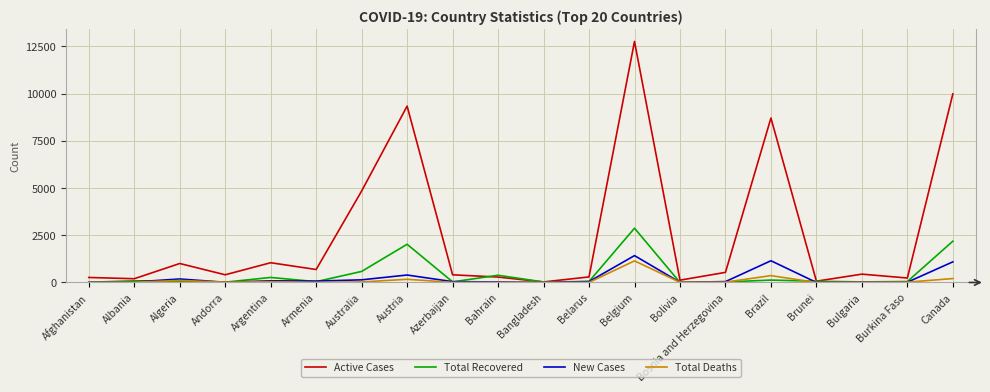

Which series has the largest total across all categories?

Active Cases